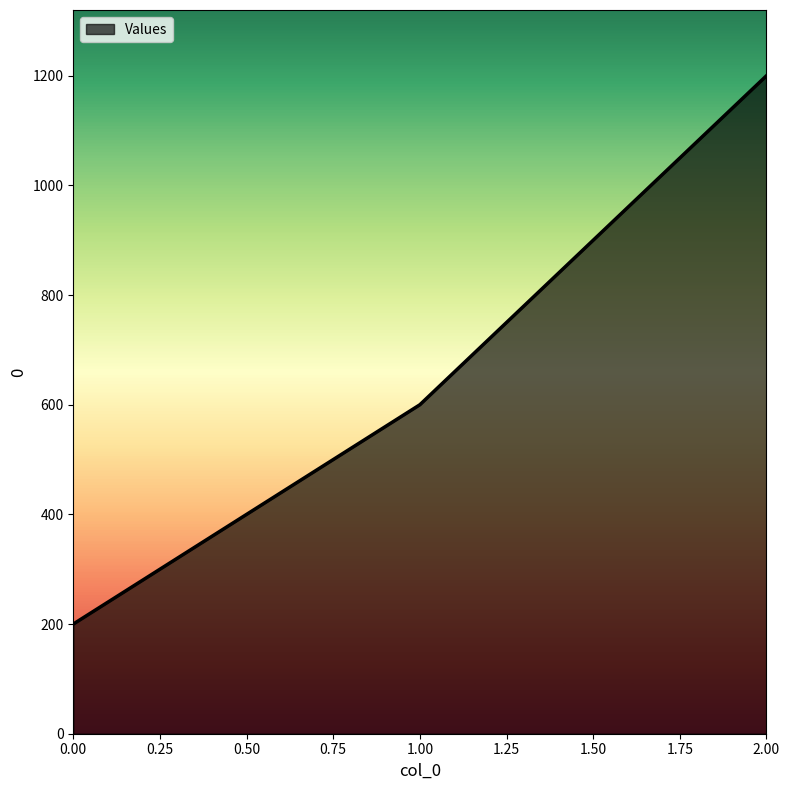

List the labels in order of value, smallest first.

0.00, 1.00, 2.00